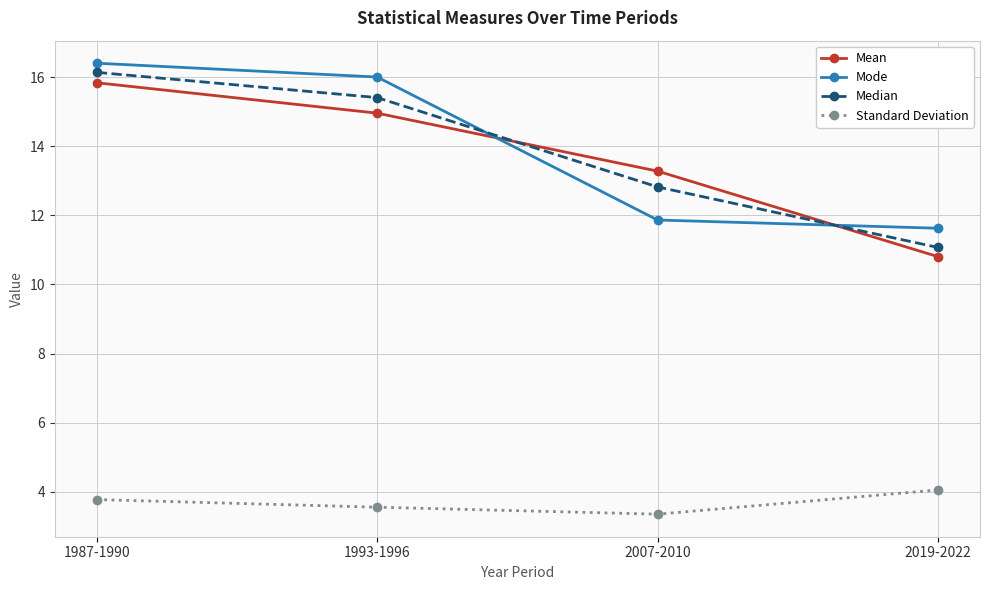

What is the difference between the maximum and minimum values in the Median series?

5.1